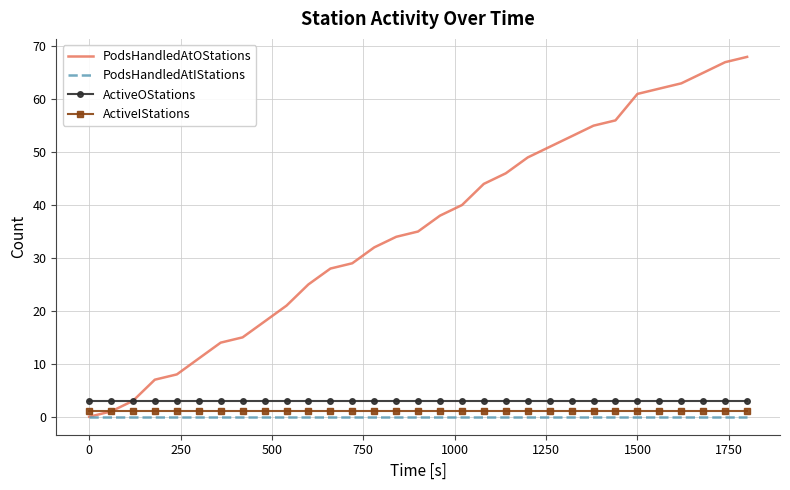

Which series has the largest total across all categories?

PodsHandledAtOStations